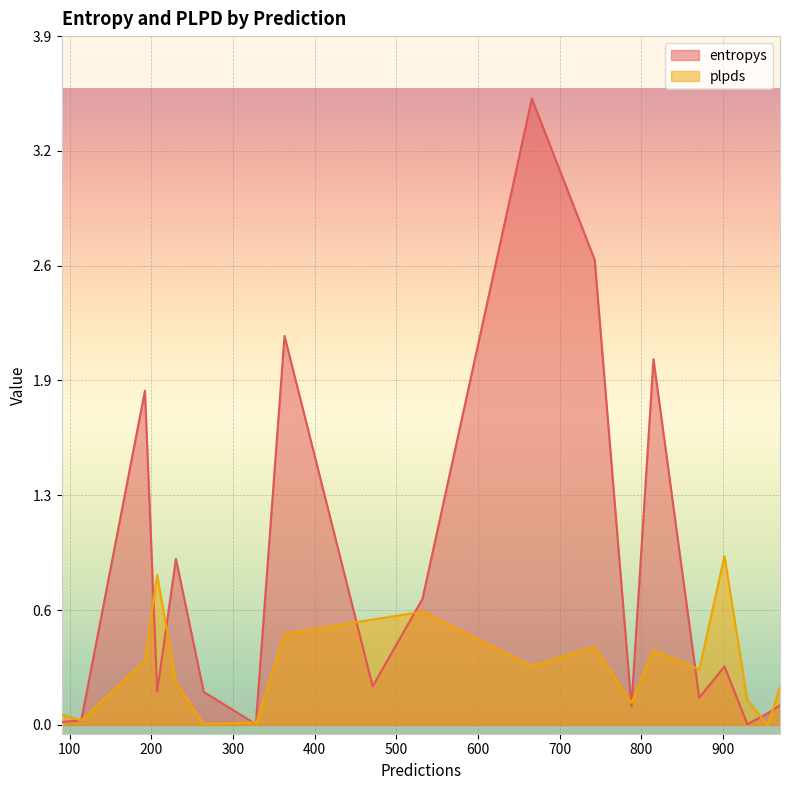

Does the chart display data point markers on the line(s)?

No